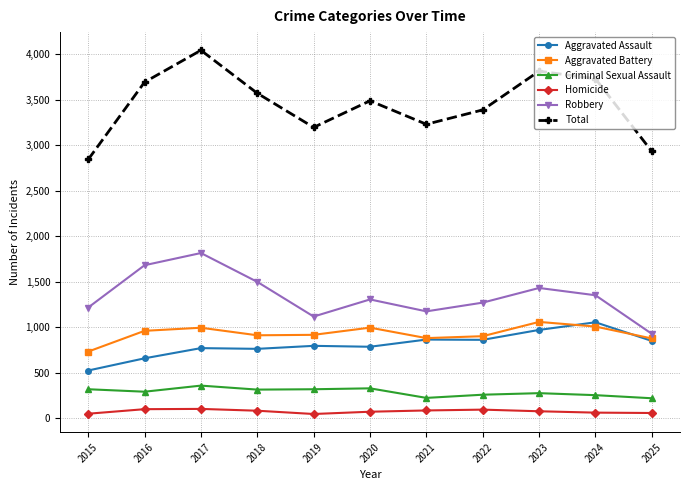

Between 2021 and 2023, which series saw the biggest shift?

Total